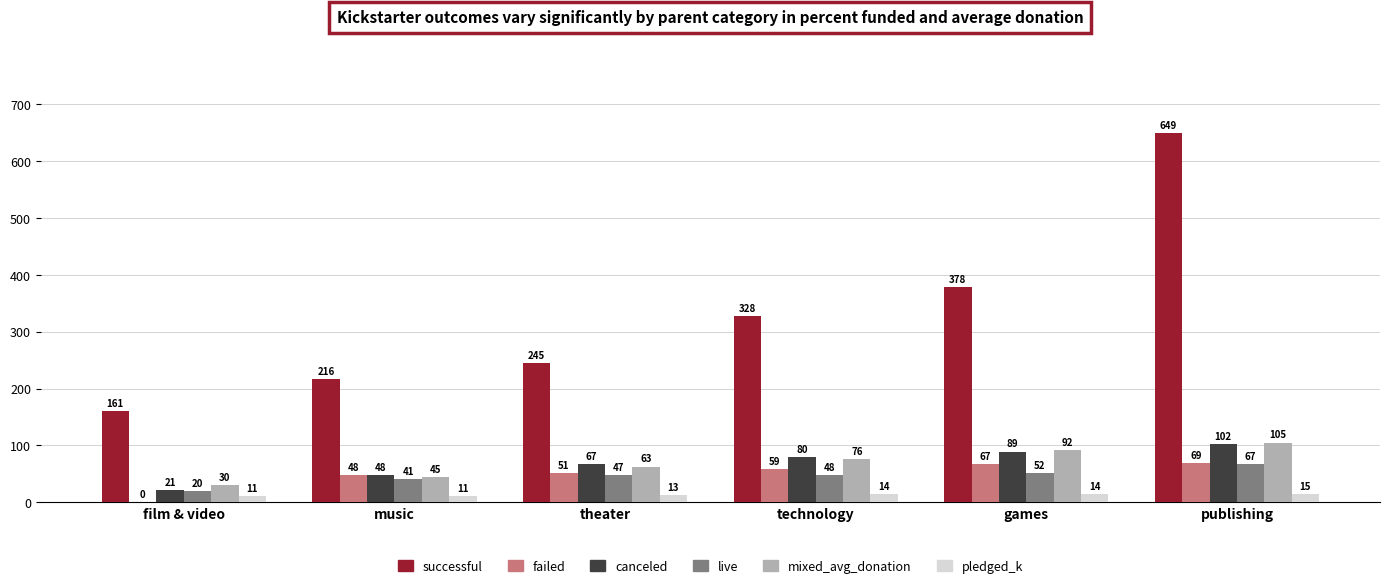

What is the total value across all series at technology?

604.3